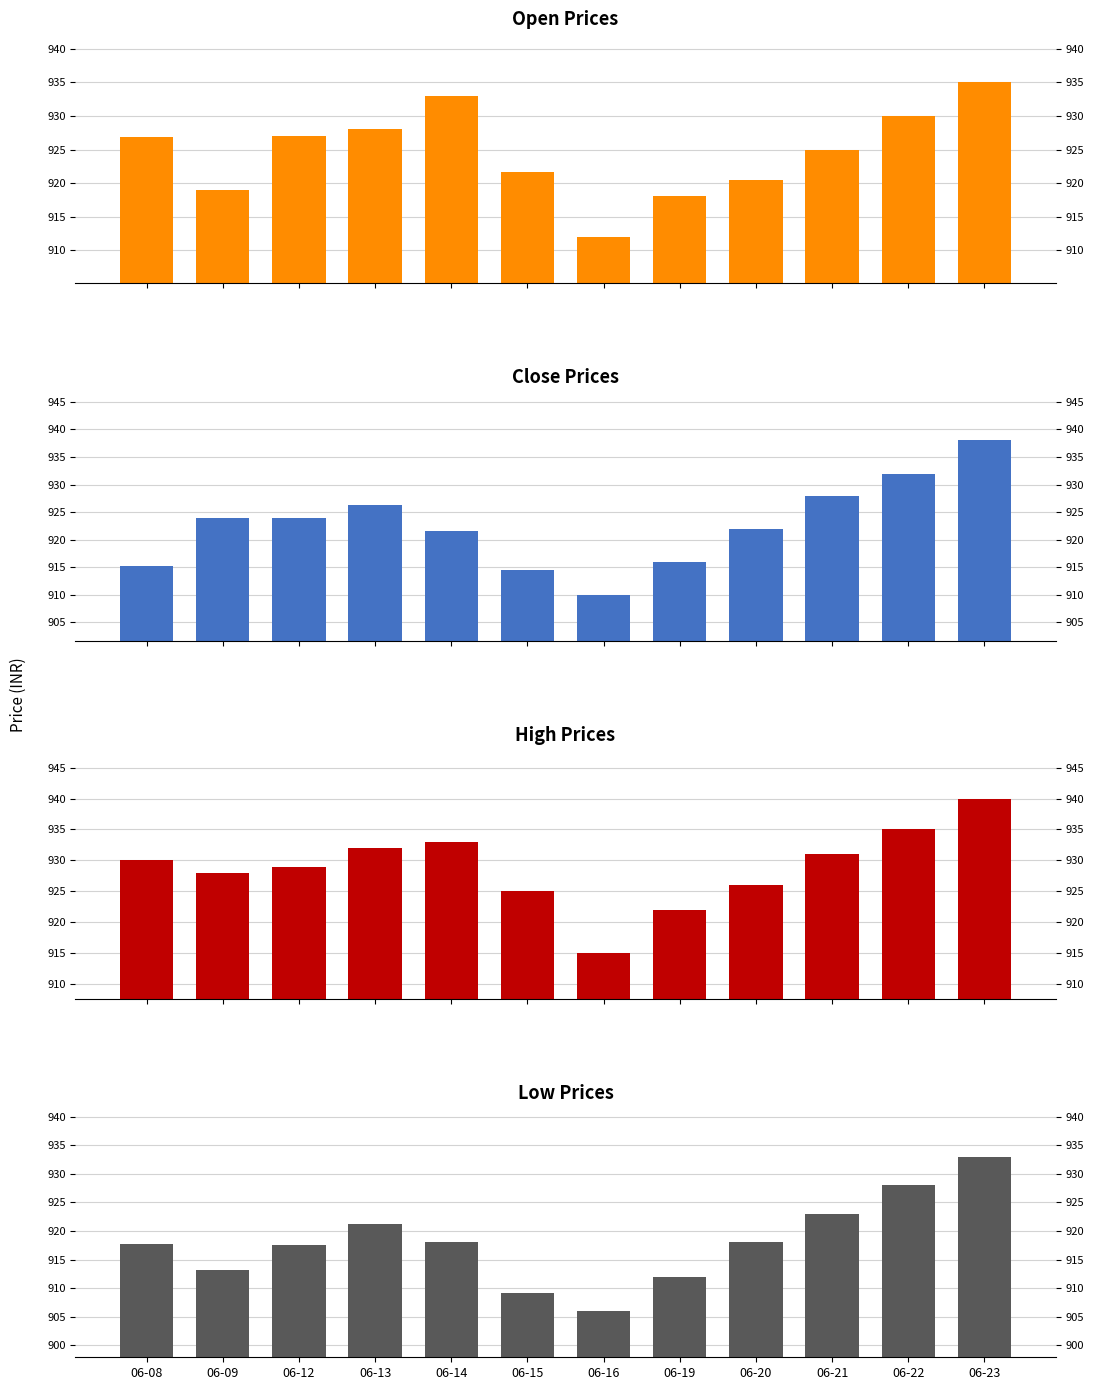

Rank the series by their average value, from highest to lowest.

High, Open, Close, Low